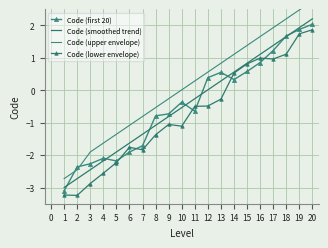

Between 1 and 2, which is larger?

2